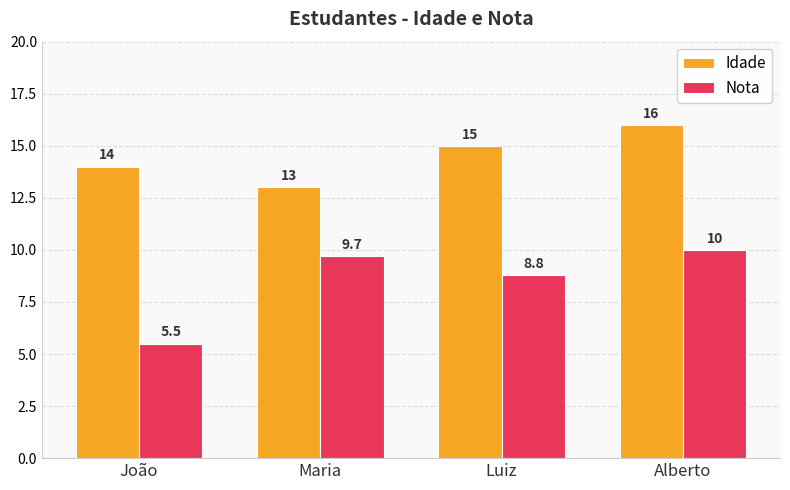

What is the minimum value shown in the chart?

5.5